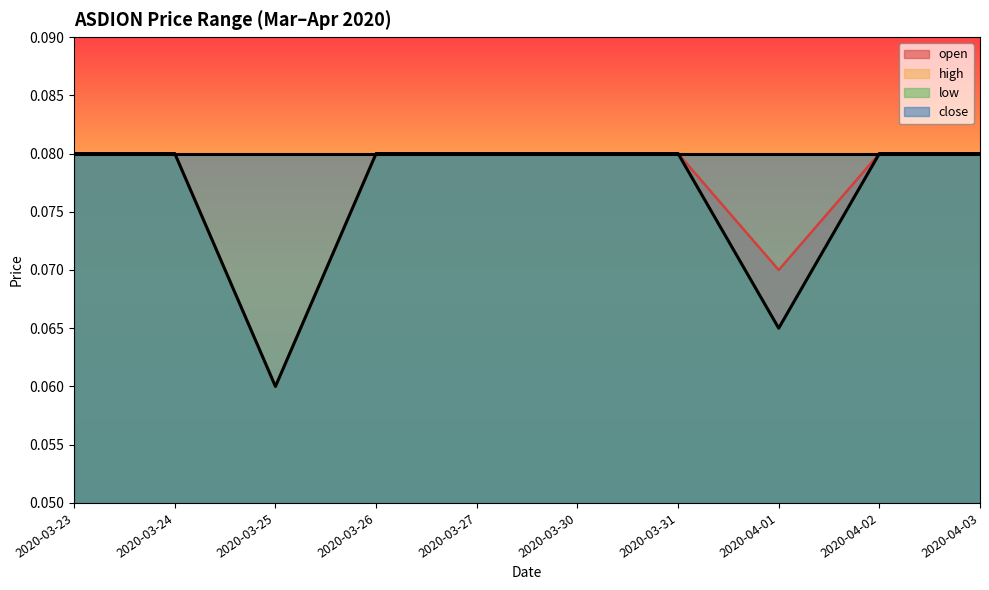

What position from the left is 2020-03-27?

5